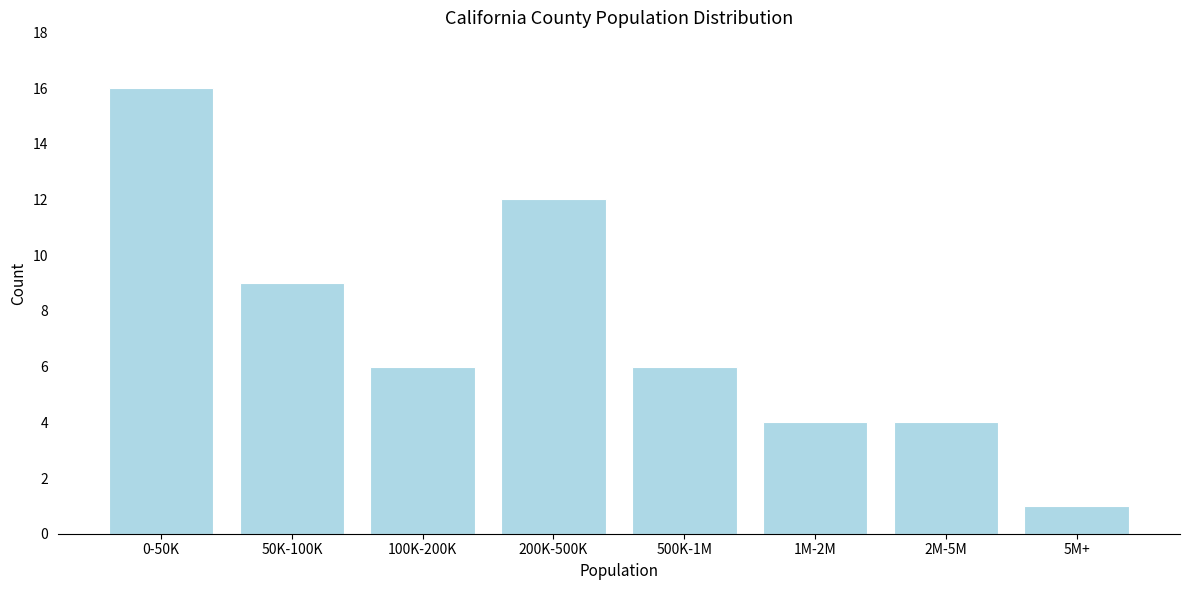

Reading left to right, transcribe all the data shown in this chart.

0-50K=16	50K-100K=9	100K-200K=6	200K-500K=12	500K-1M=6	1M-2M=4	2M-5M=4	5M+=1